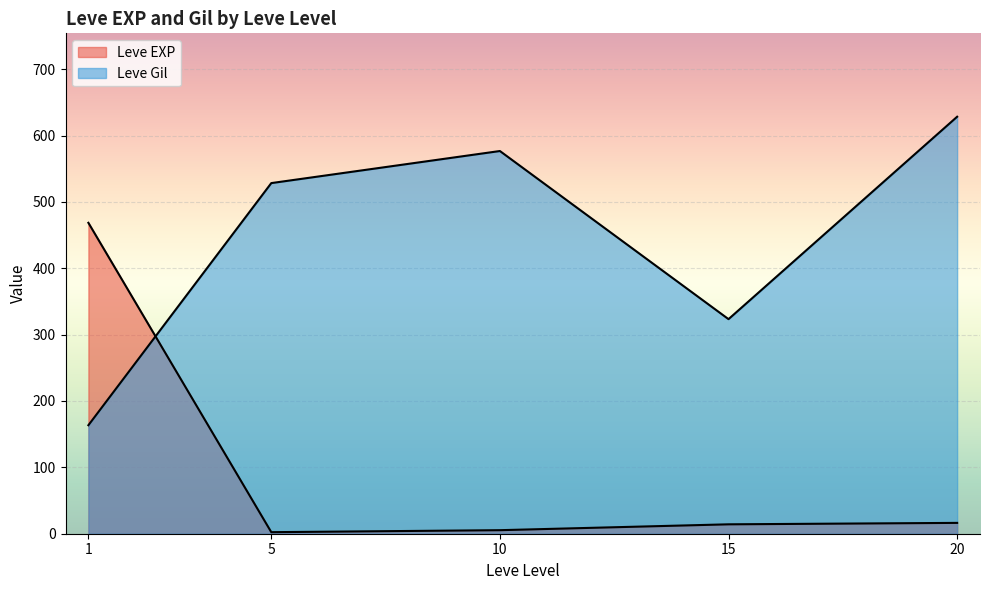

Between 1 and 15, which series saw the biggest shift?

Leve EXP